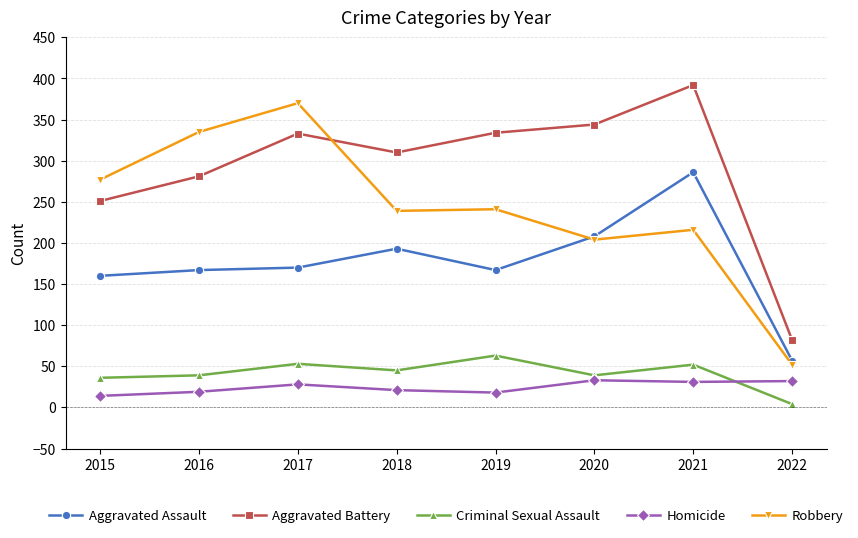

Which series has the largest total across all categories?

Aggravated Battery